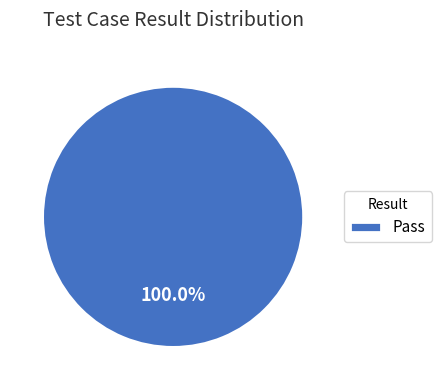

Count the number of slices in the pie.

1